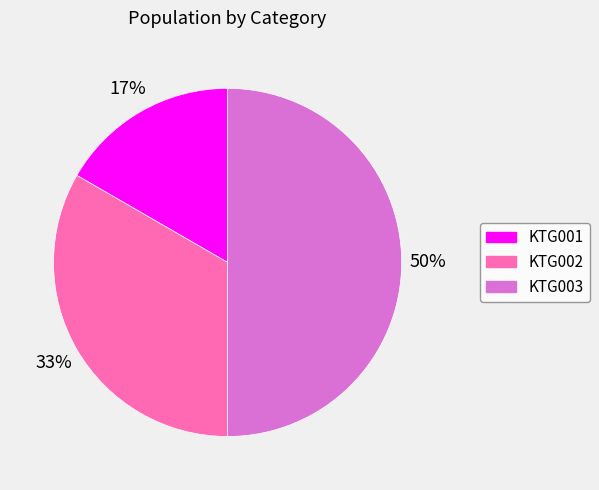

Between KTG002 and KTG001, which is larger?

KTG002